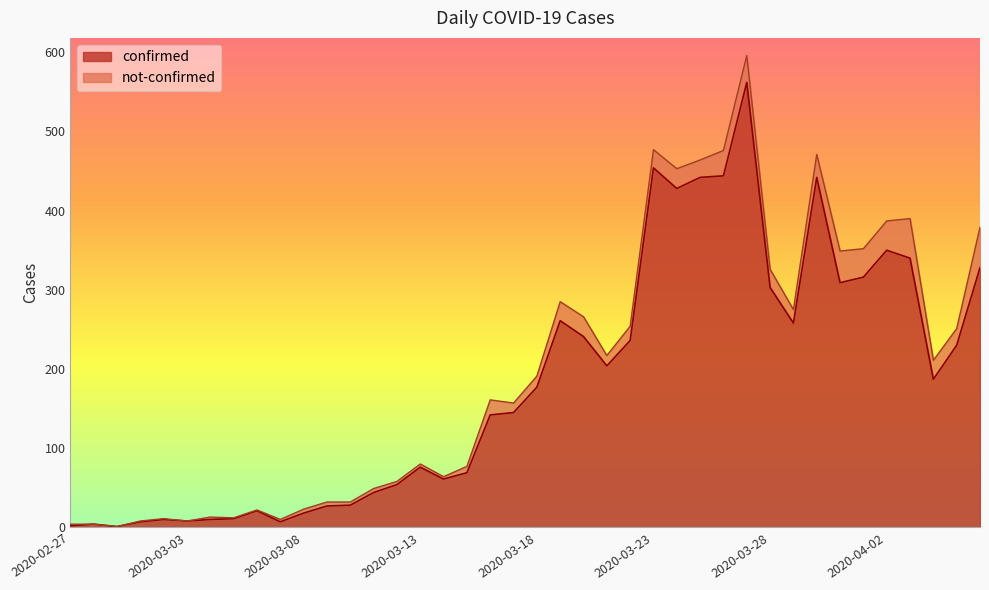

True or false: the data shows 69 at 2020-03-15.

True